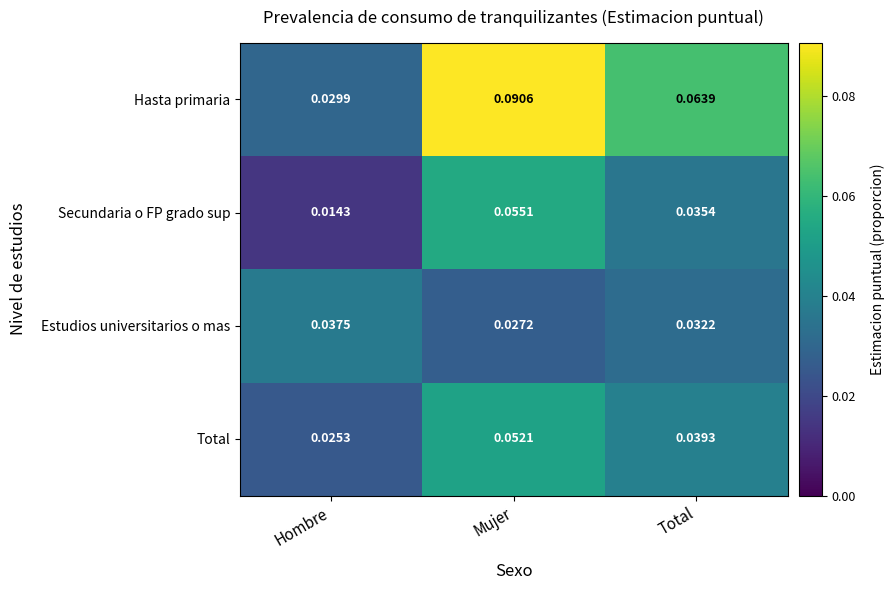

At which category is the sum across all series the highest?

Mujer